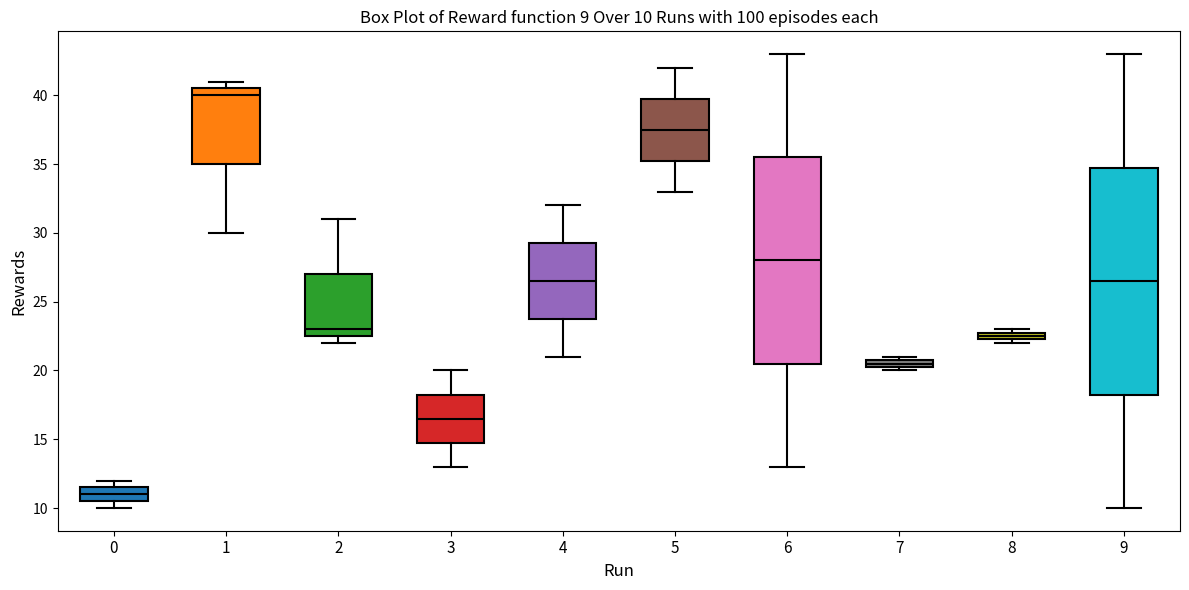

Which box's median line is the highest?

1